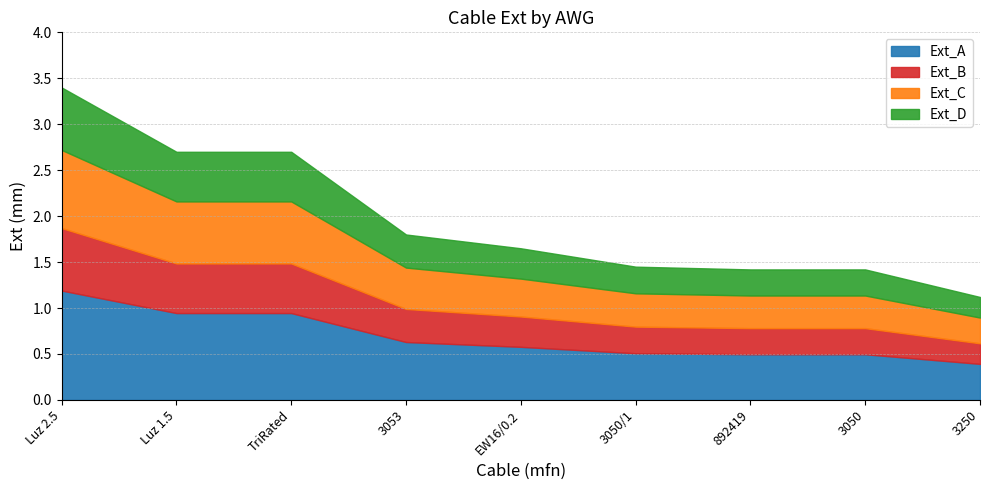

True or false: the data shows 2.4 at 24.

False